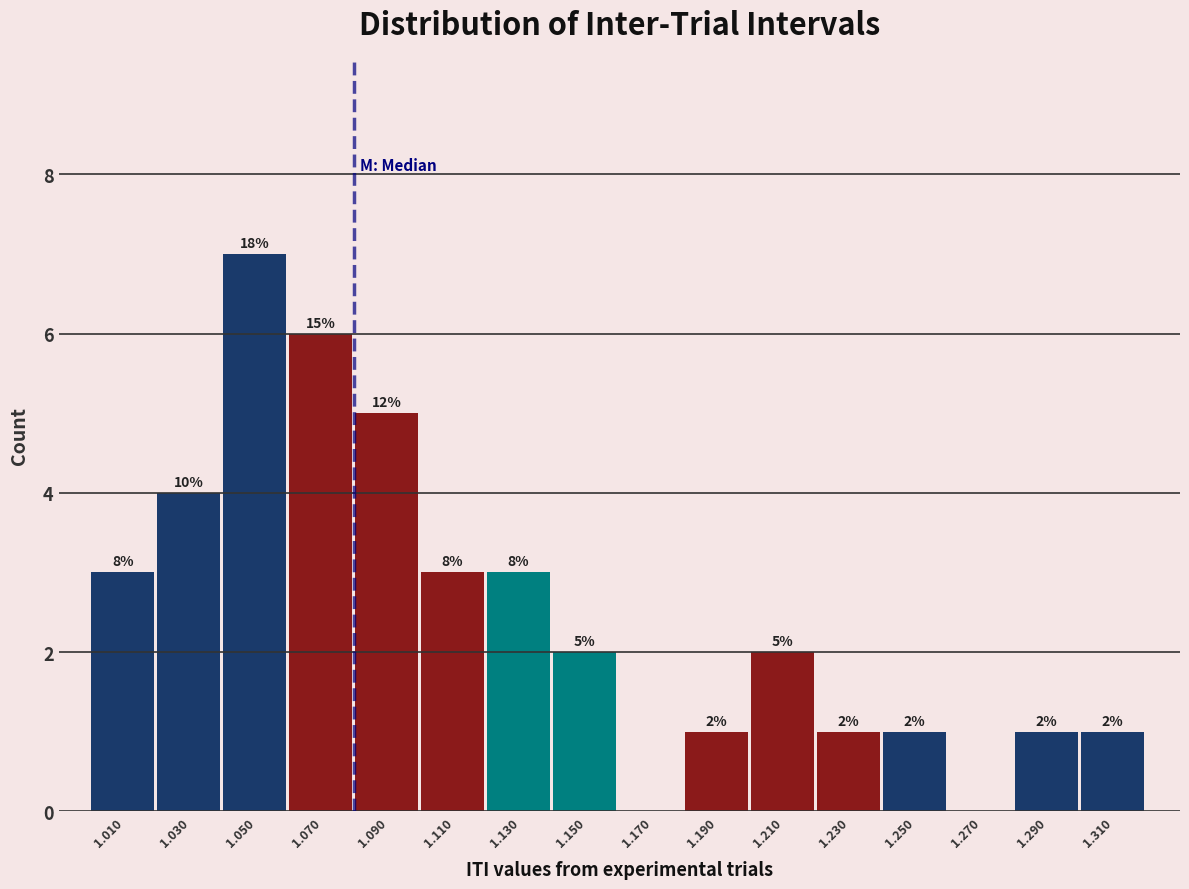

Over which range of the x-axis is the bar tallest?

1.04 to 1.06